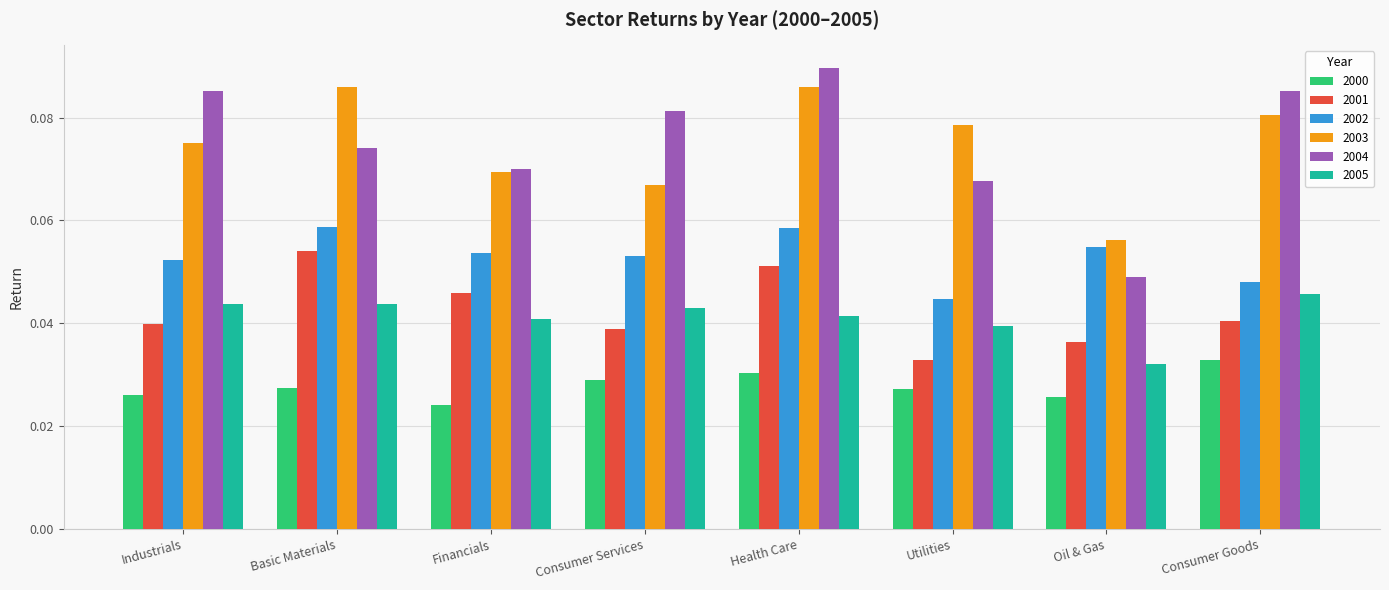

At which category is the sum across all series the highest?

Health Care